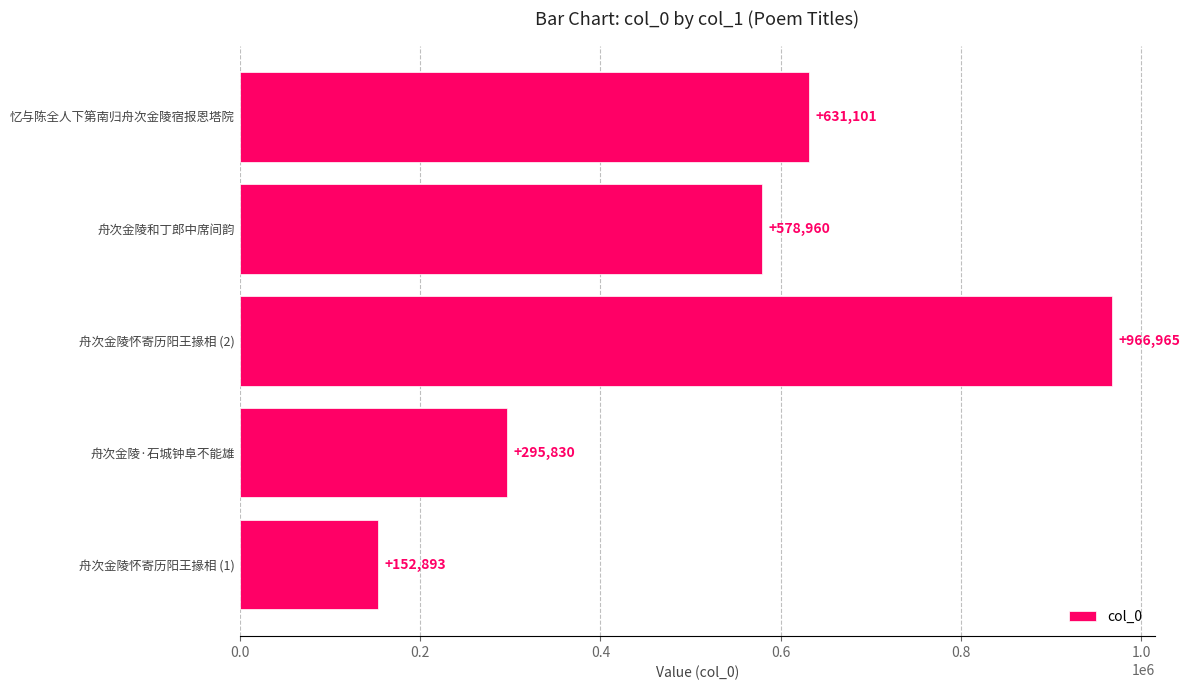

Rank the categories by value from highest to lowest.

舟次金陵怀寄历阳王掾相 (2), 忆与陈全人下第南归舟次金陵宿报恩塔院, 舟次金陵和丁郎中席间韵, 舟次金陵·石城钟阜不能雄, 舟次金陵怀寄历阳王掾相 (1)